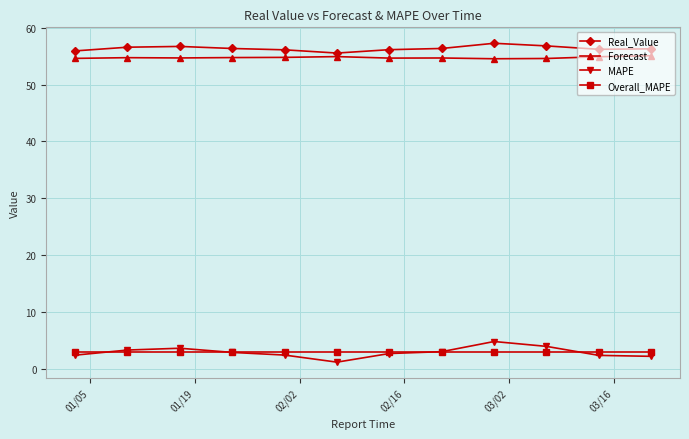

At how many categories does at least one series exceed 36?

12